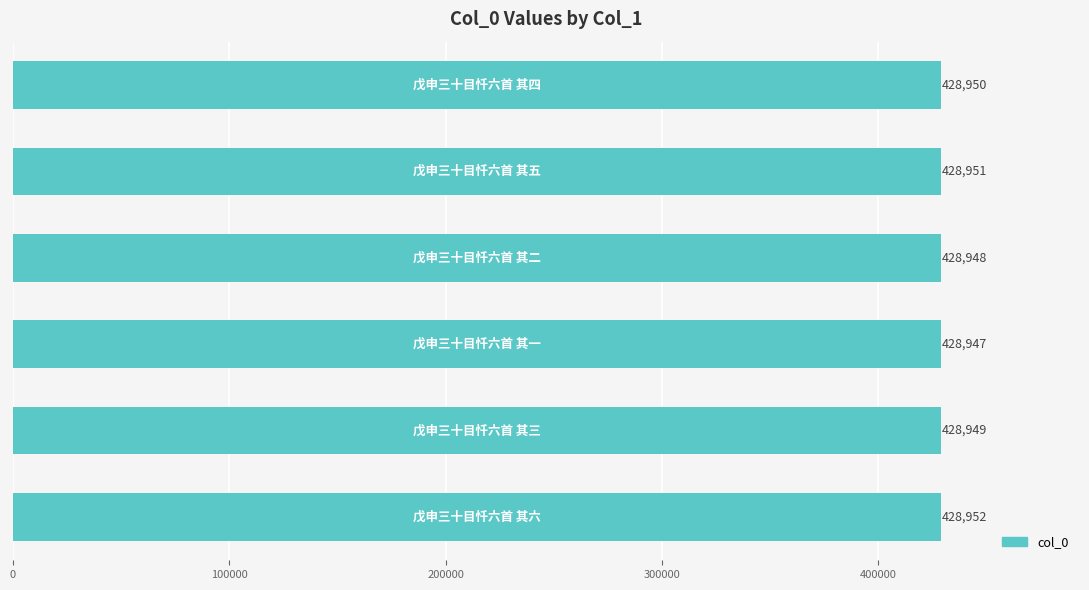

What is the minimum value shown in the chart?

428947